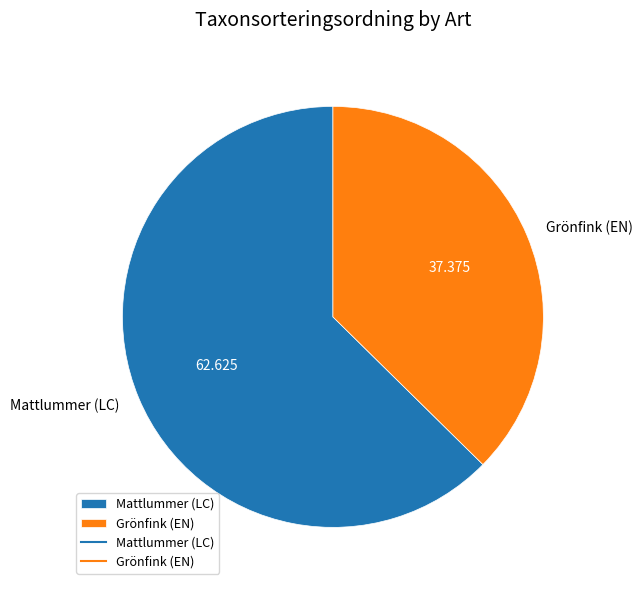

Combined, do Mattlummer (LC) and Grönfink (EN) account for over 50%?

Yes